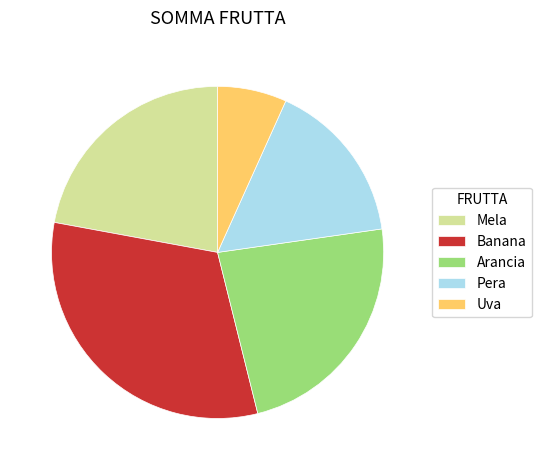

Does Mela account for over 50% of the chart?

No